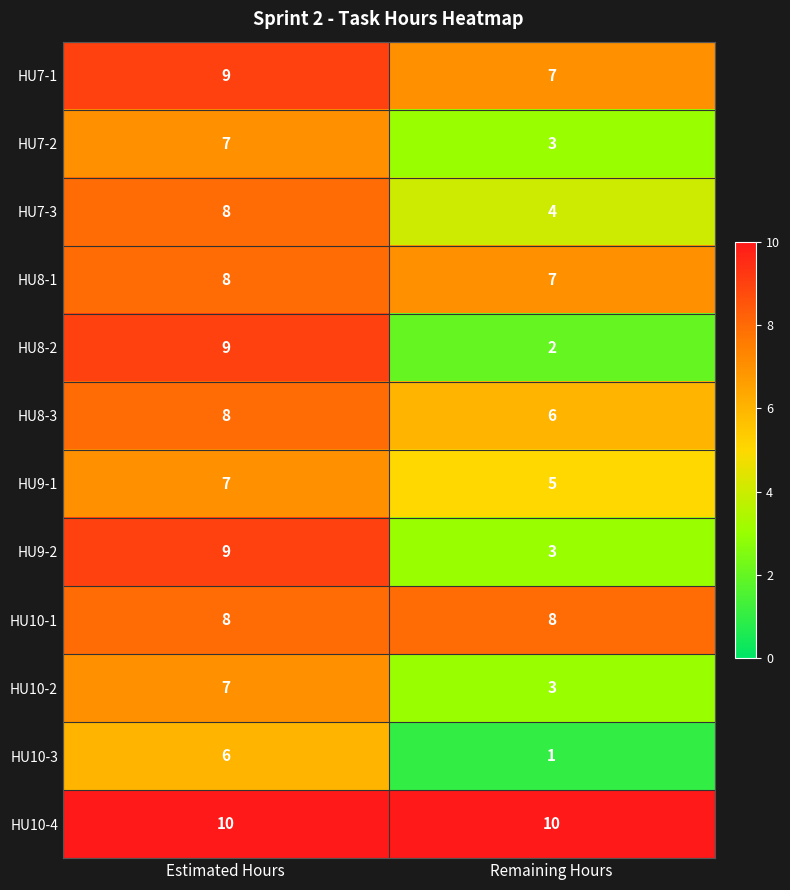

What is the average value of the HU7-3 series?

6